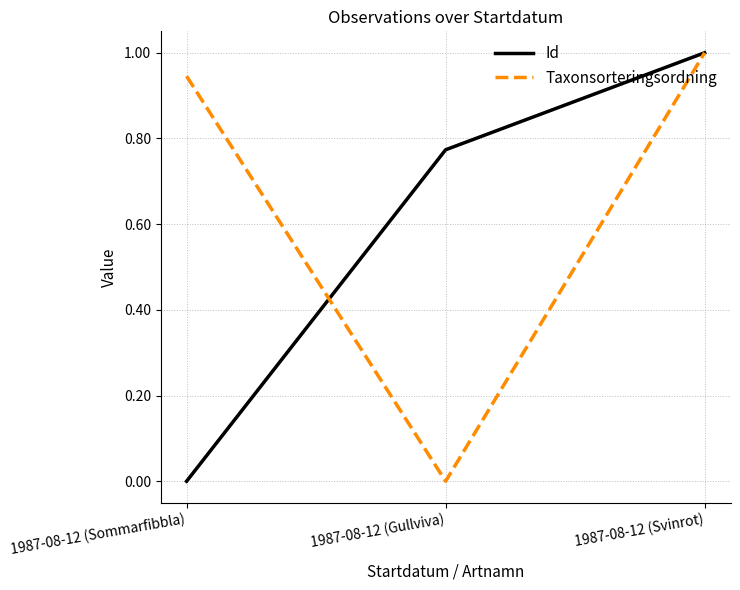

Does the chart have visible grid lines?

Yes